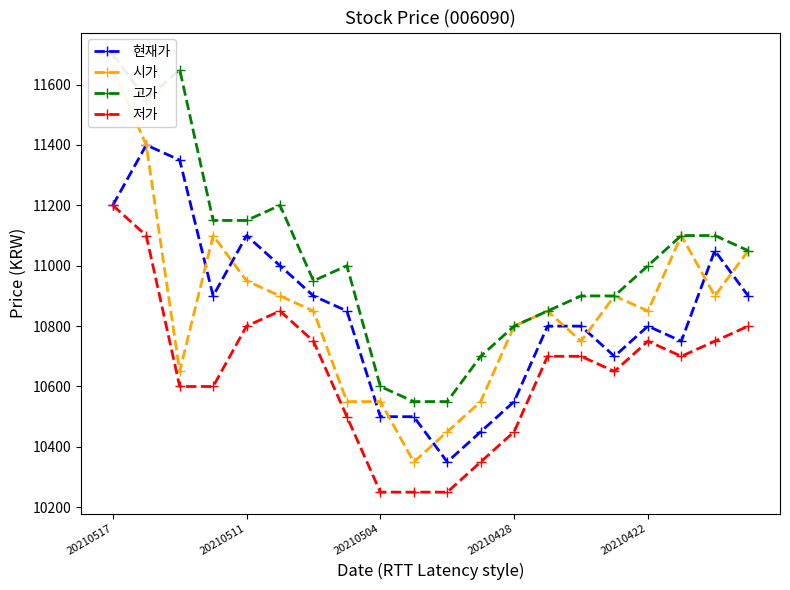

What is the maximum value for 저가?

11200